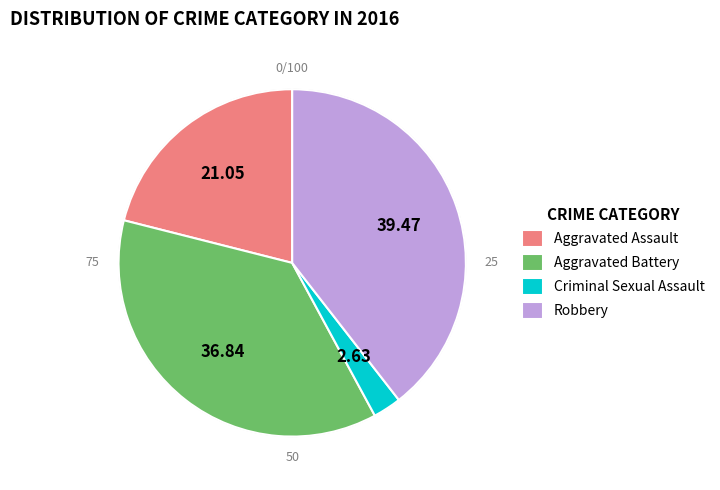

Combined, do Robbery and Aggravated Battery account for over 50%?

Yes